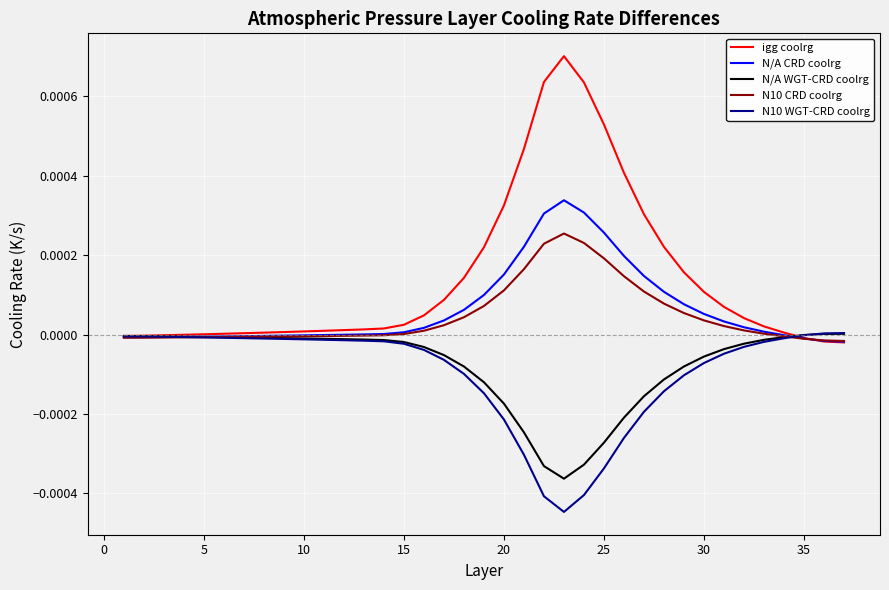

Which series has the widest spread of values?

igg coolrg